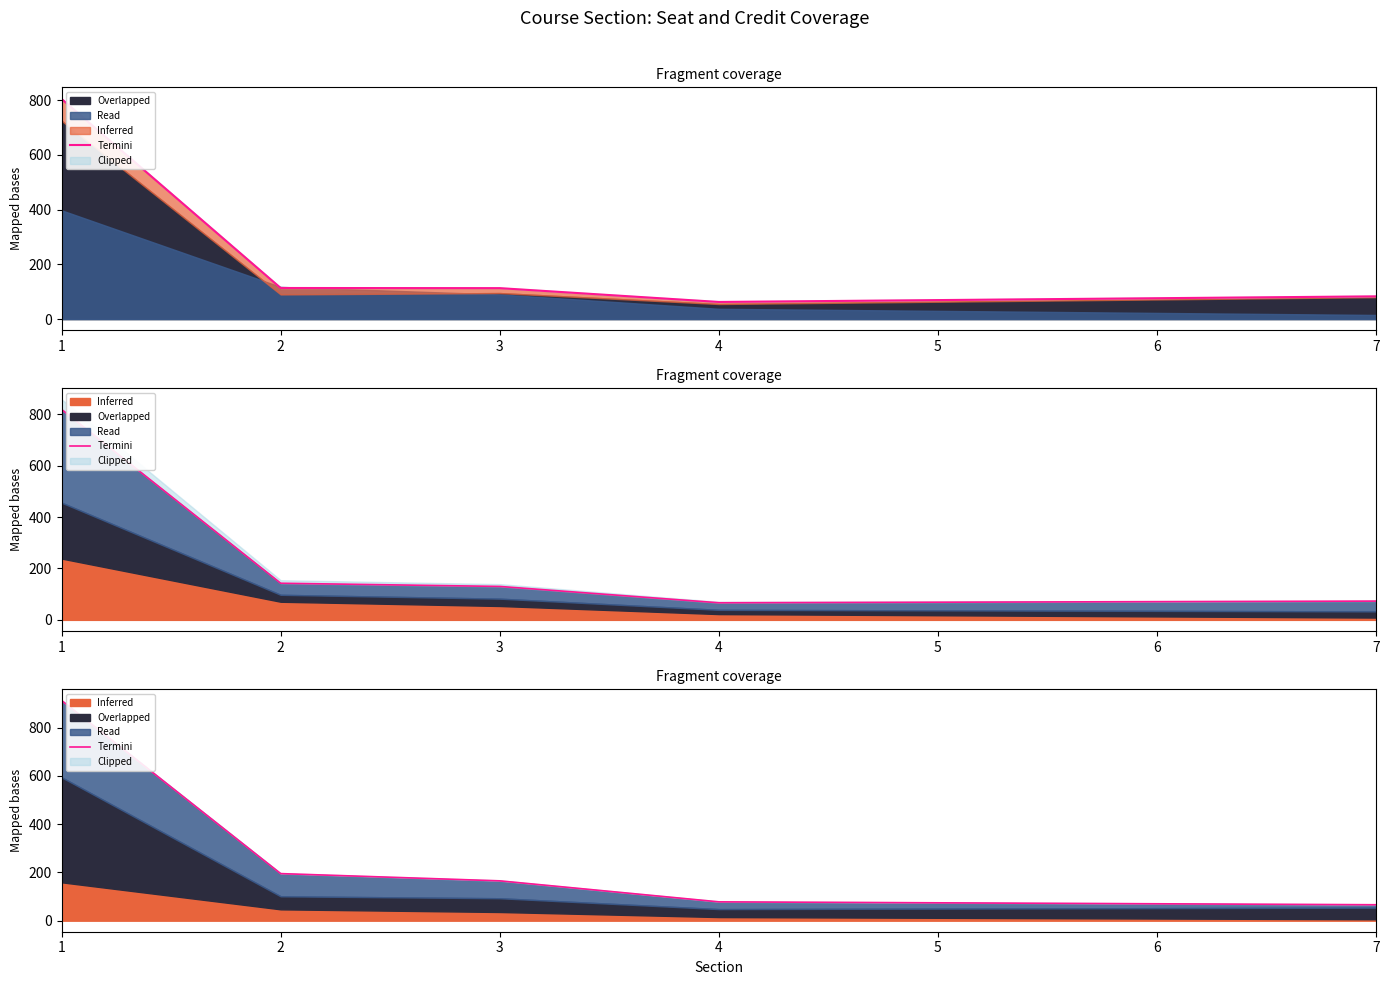

What is the maximum value shown in the chart?

912